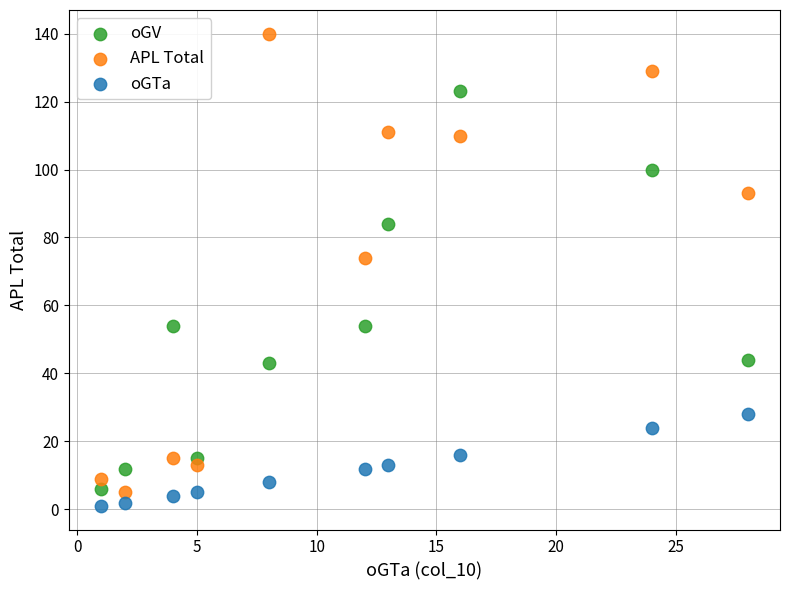

What are all the series names shown in the legend?

oGV, APL Total, oGTa